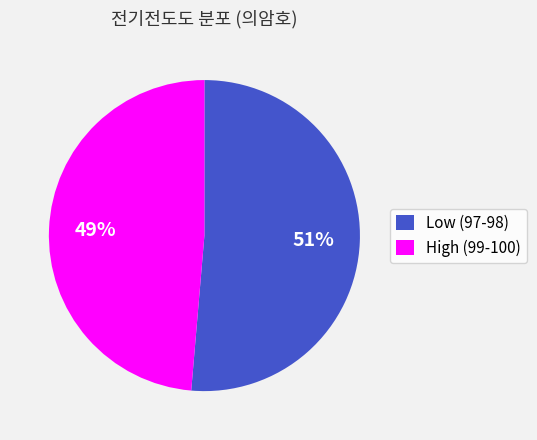

How many segments does this pie chart have?

2